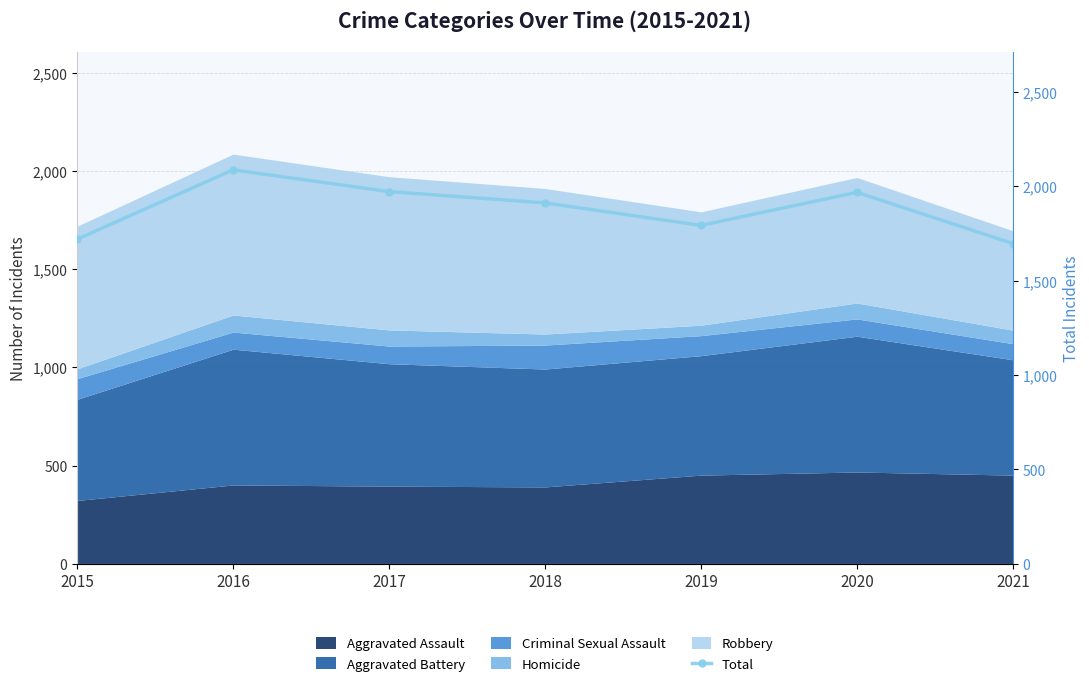

True or false: there are more than 2 points higher than both neighbors.

False